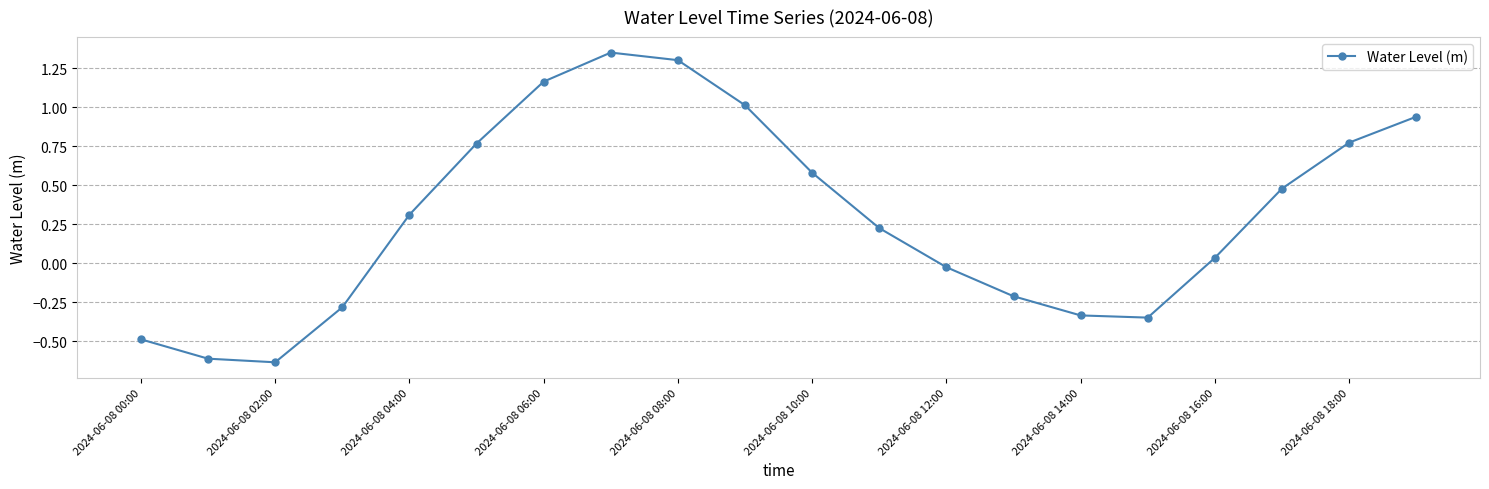

How many interior local peaks (higher than both neighbors) does the data have?

1